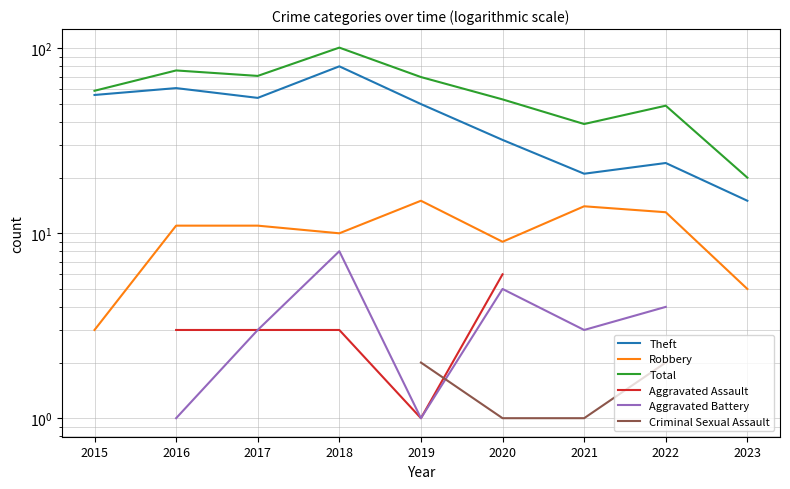

The Aggravated Battery series shows 4.6 at 2021. True or false?

False